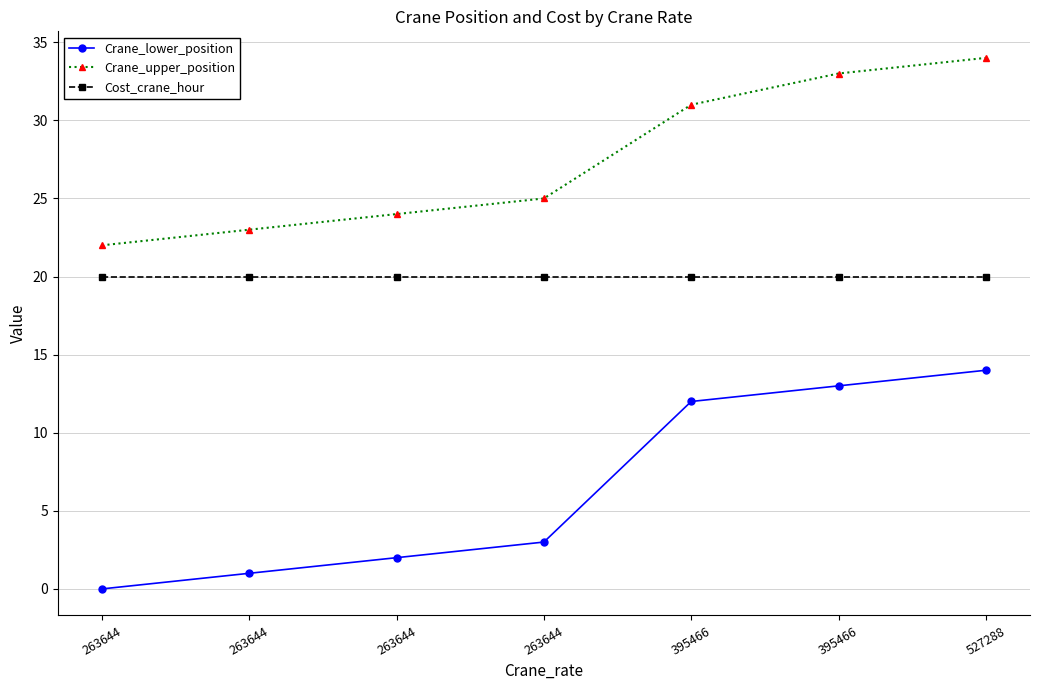

Which series changed the most between 395466 and 527288?

Crane_lower_position